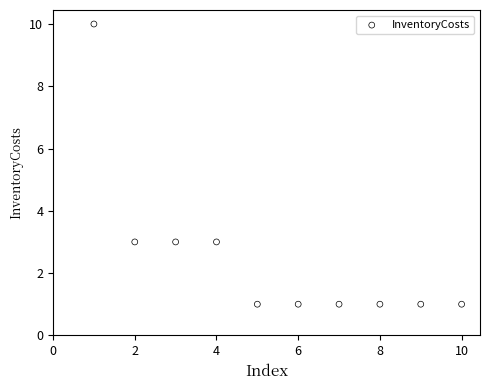

What is the range of Y values (max minus min)?

9